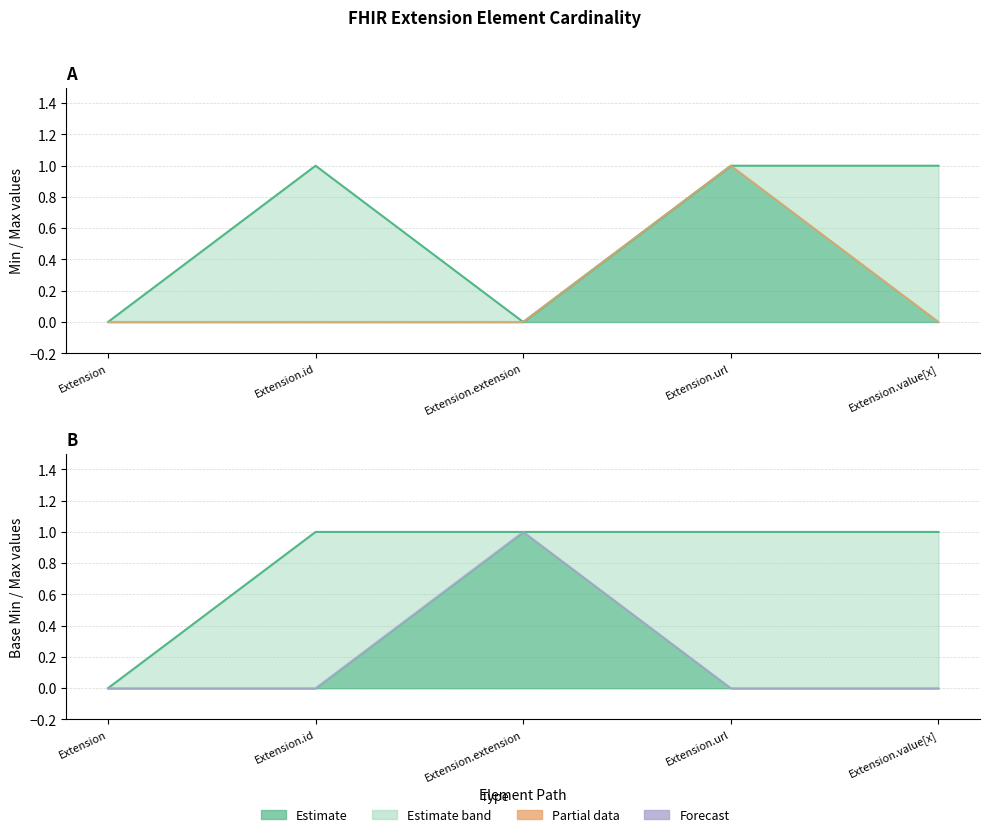

At which label is Base Min closest to 0?

Extension